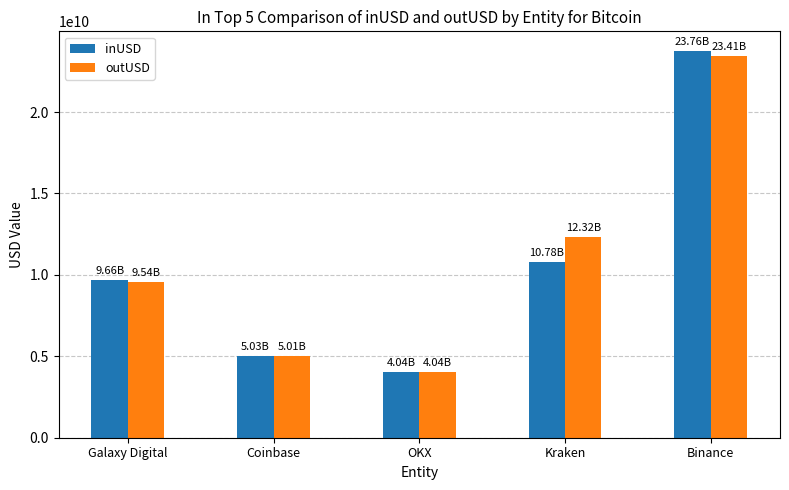

How many values in the inUSD series exceed 9656528133?

3